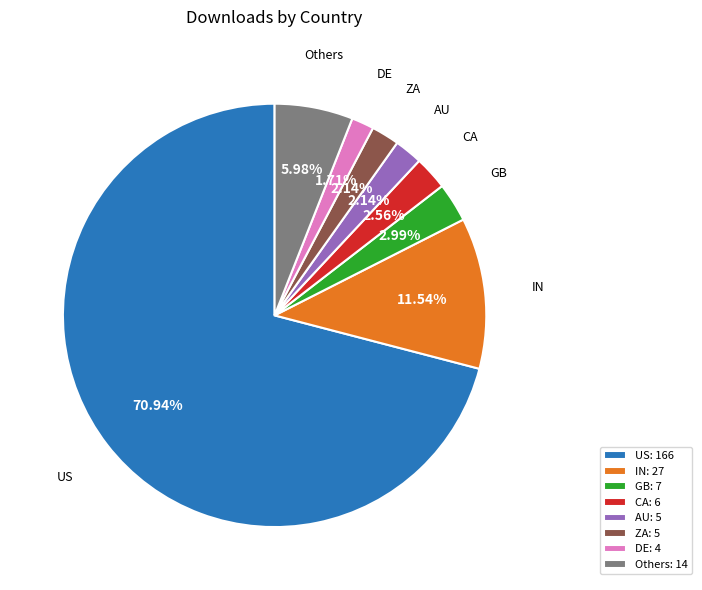

How many slices are in this pie chart?

8